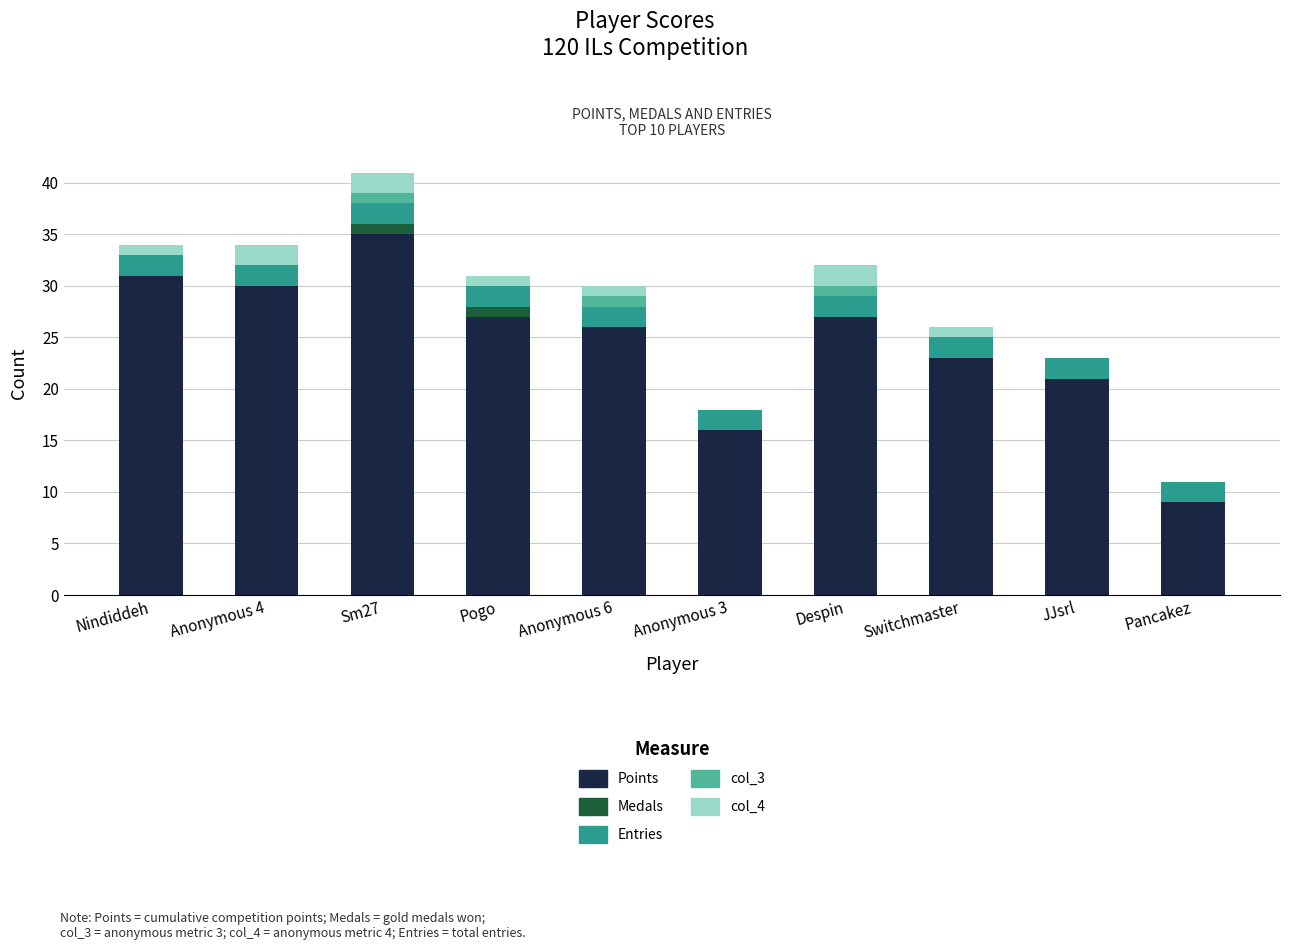

At which category is the sum across all series the highest?

Sm27